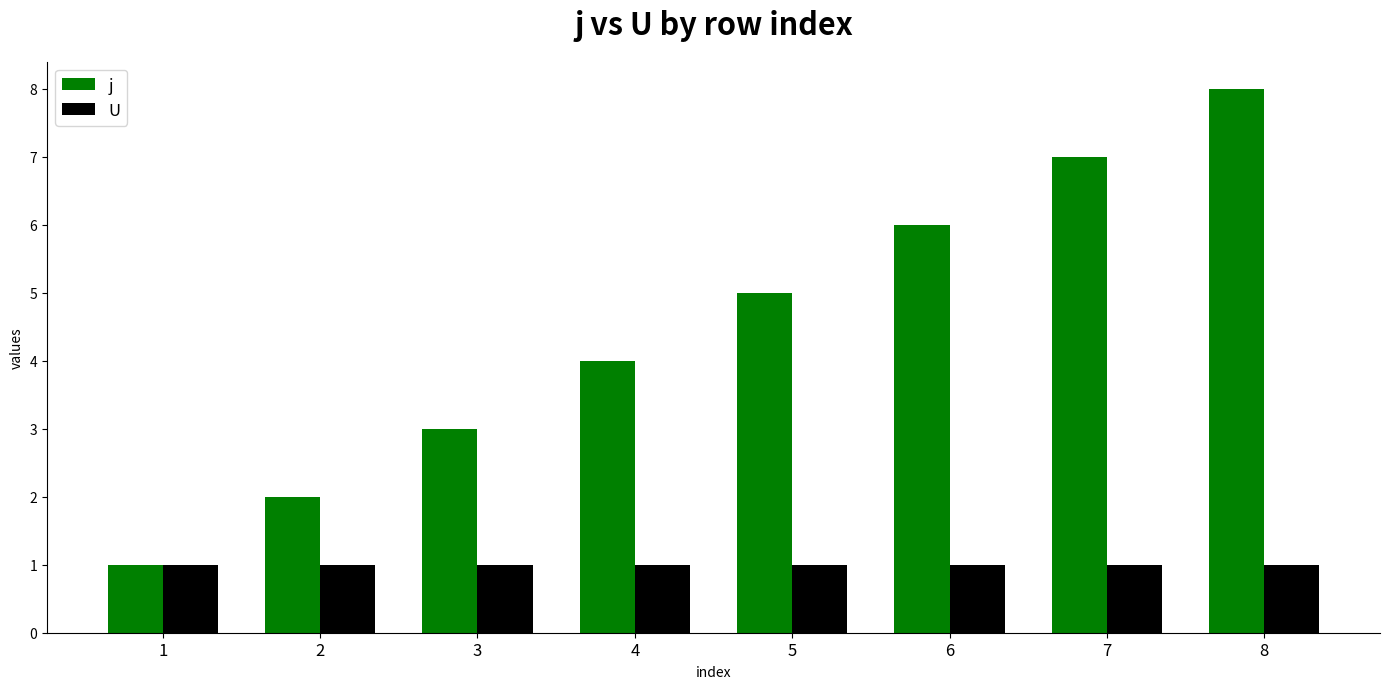

Rank the categories by j value from lowest to highest.

1, 2, 3, 4, 5, 6, 7, 8